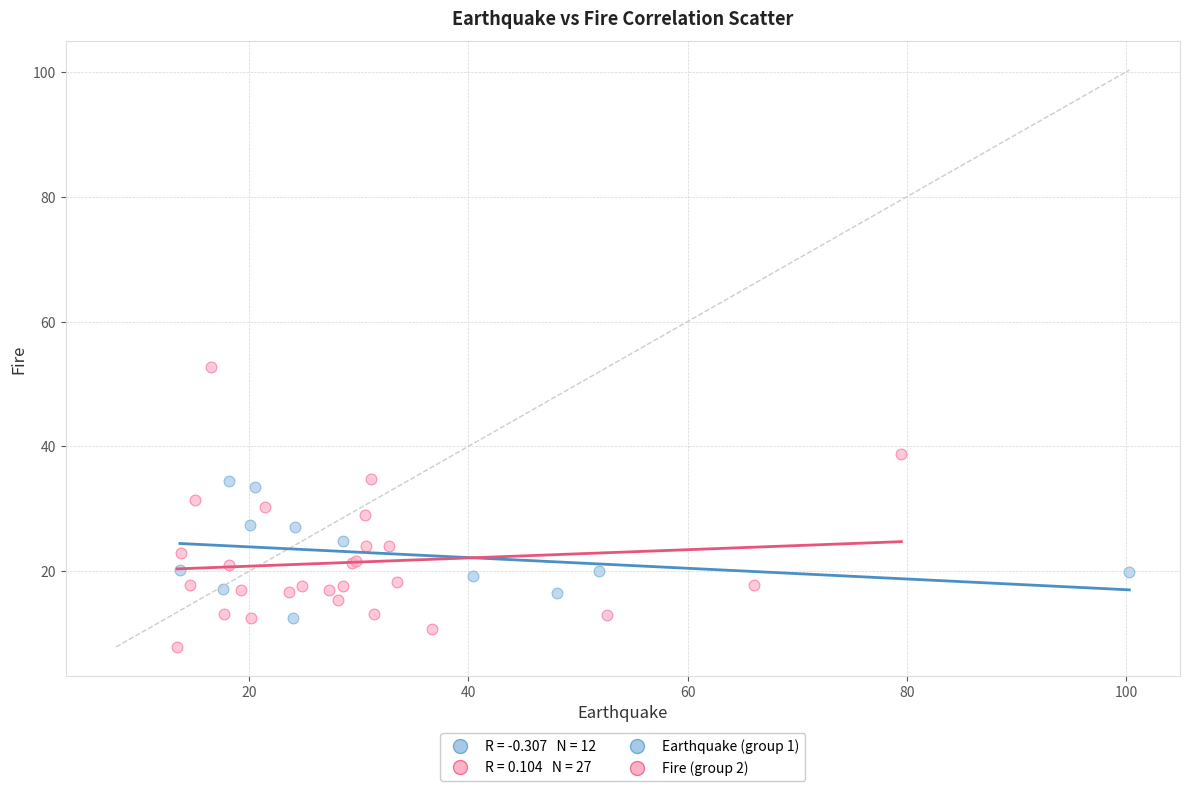

Which series has the widest spread of Y values?

Fire (group 2)